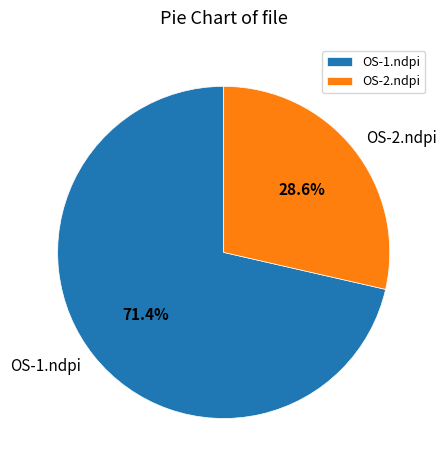

Combined, what portion of the pie is OS-1.ndpi and OS-2.ndpi?

100.0%